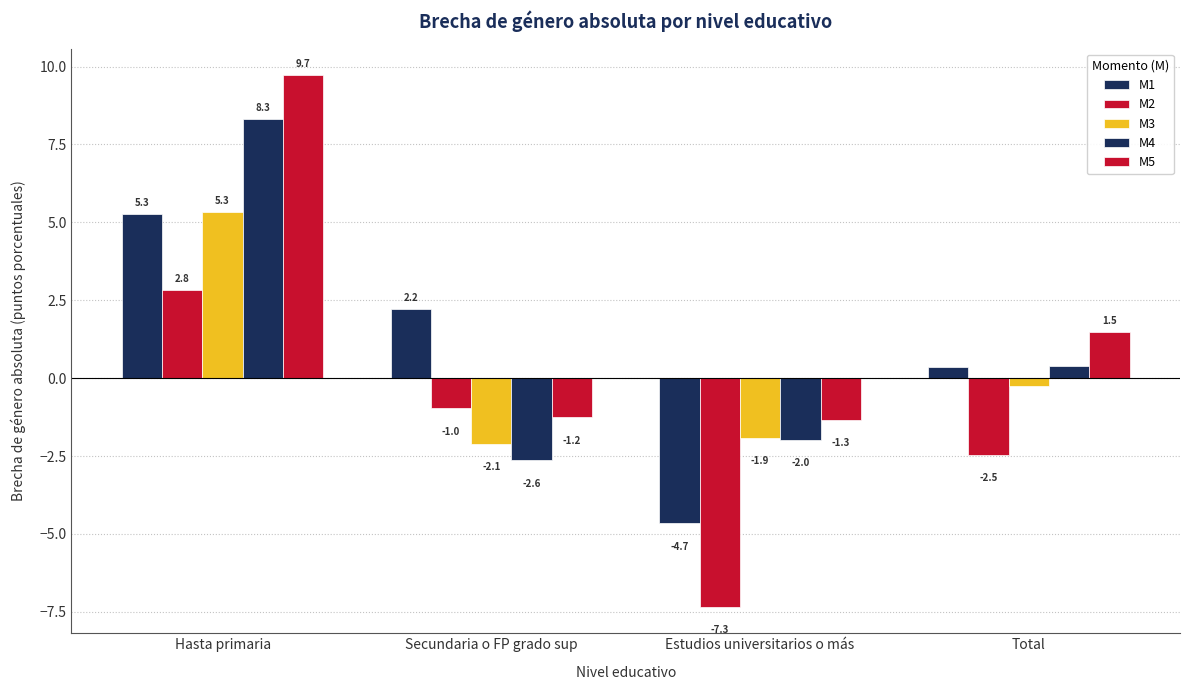

How many categories are shown in the chart?

4